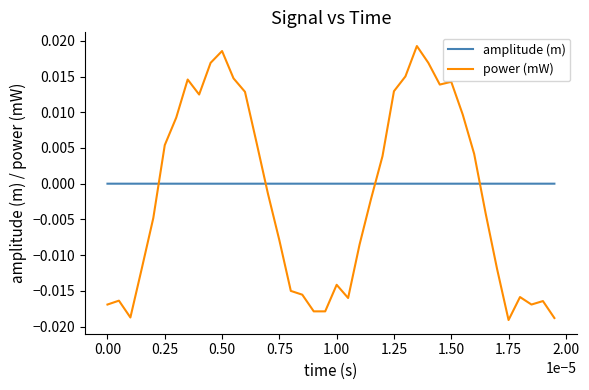

How many times do amplitude (m) and power (mW) cross each other?

4